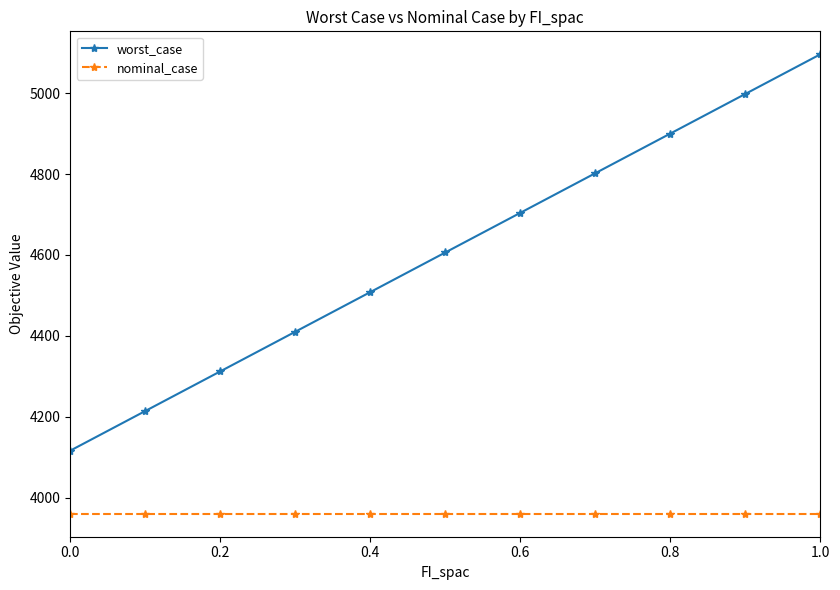

True or false: nominal_case and worst_case cross at least once.

False